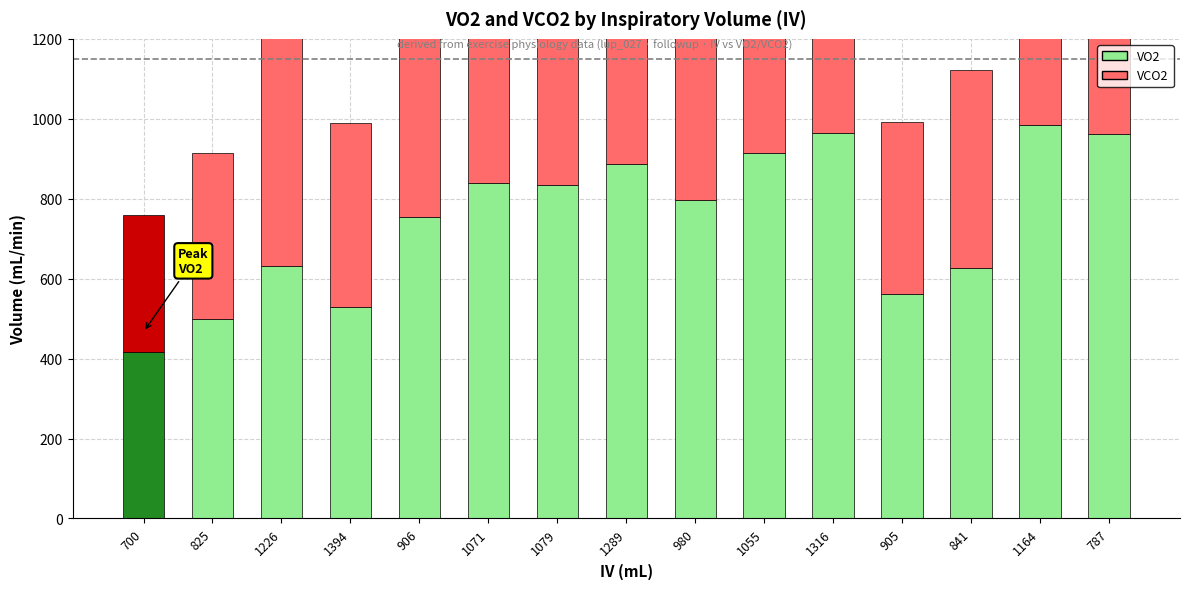

What is the value of the VO2 bar at the 1st from the left?

417.0